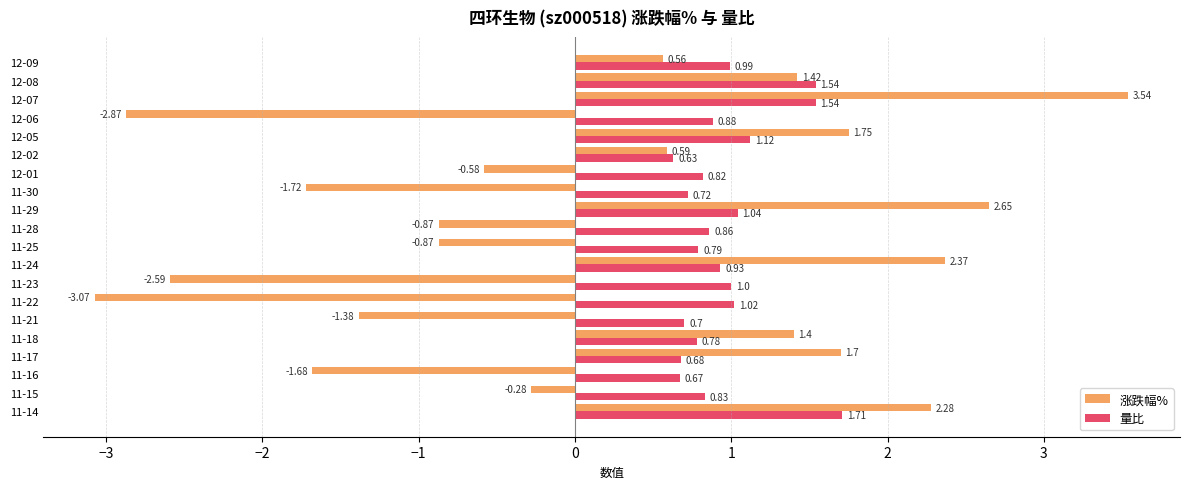

List the series in order of their peak value, highest first.

涨跌幅%, 量比